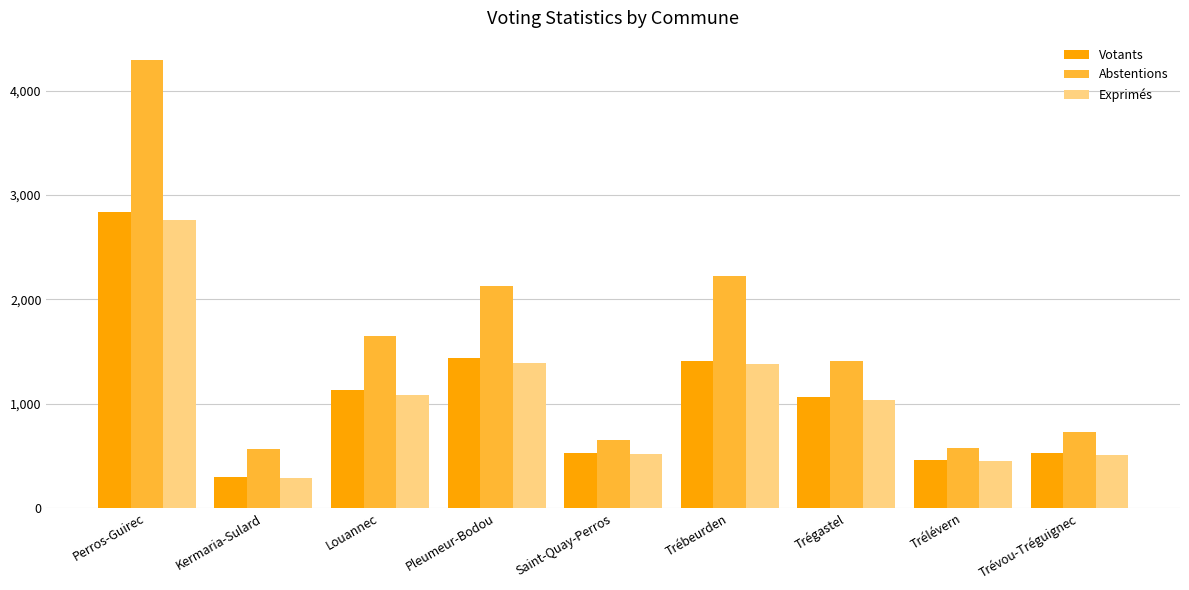

True or false: Votants has a value of 4876 at Perros-Guirec.

False